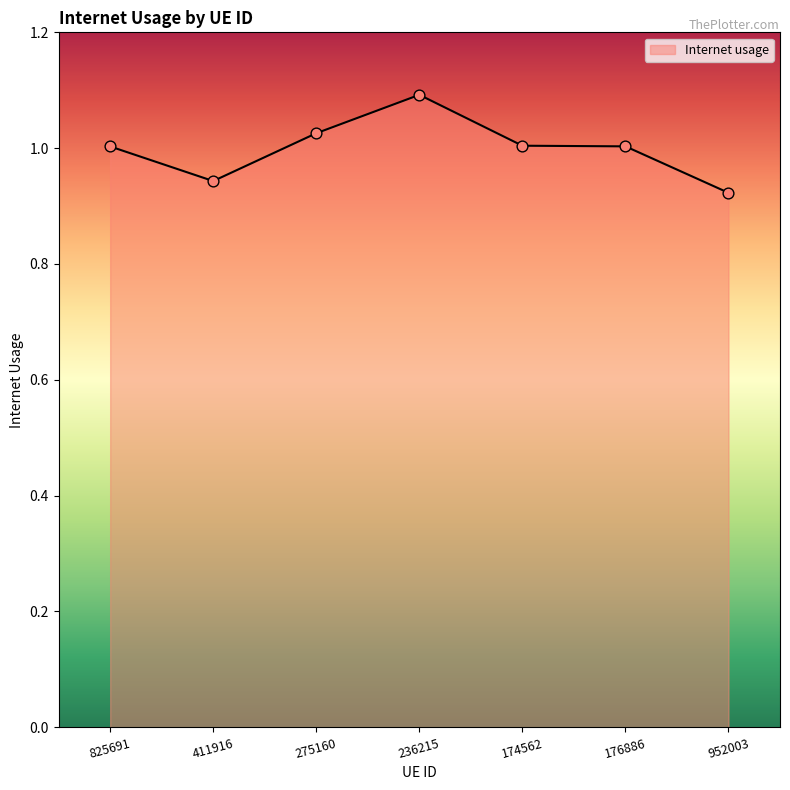

Between 411916 and 952003, which is larger?

411916